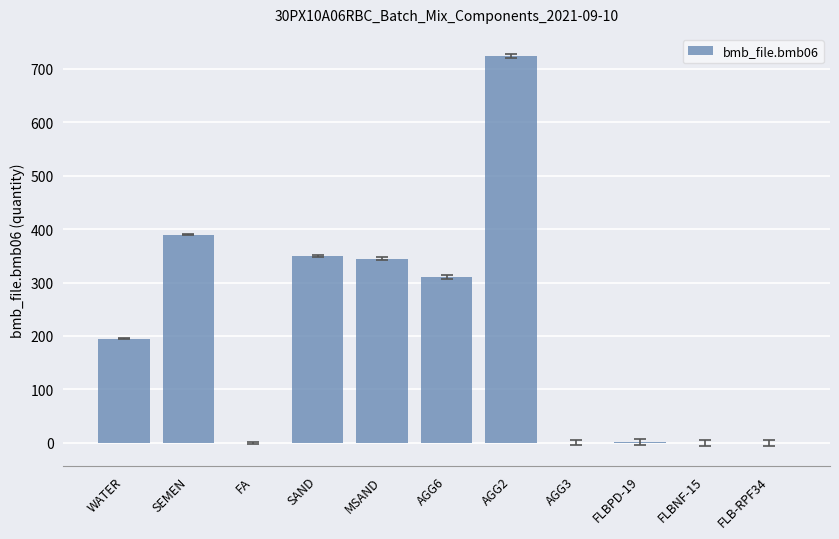

The value at MSAND is 213.7. True or false?

False